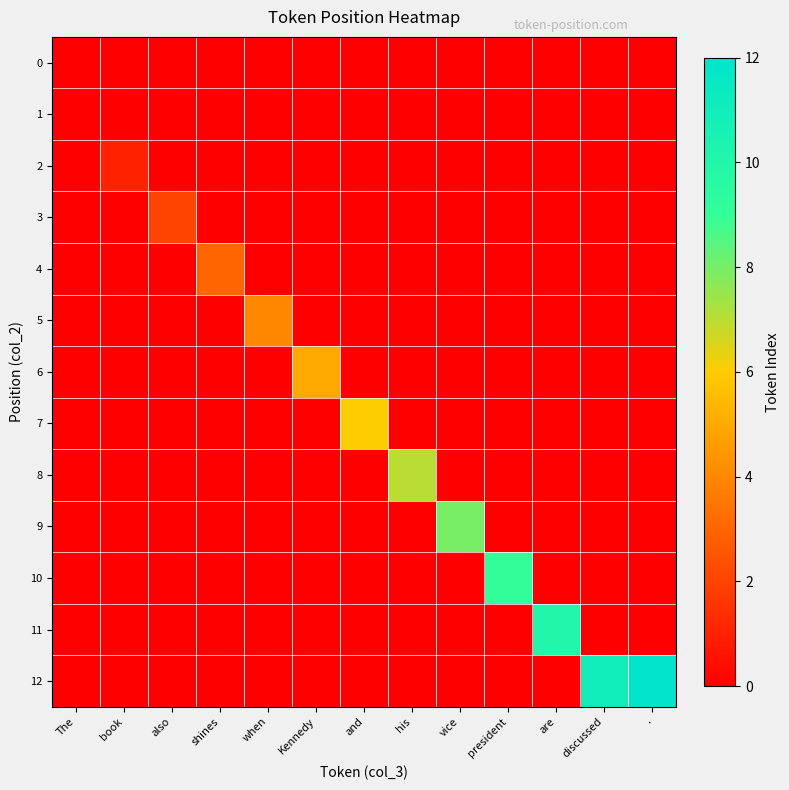

Which has a higher value, also or when?

also